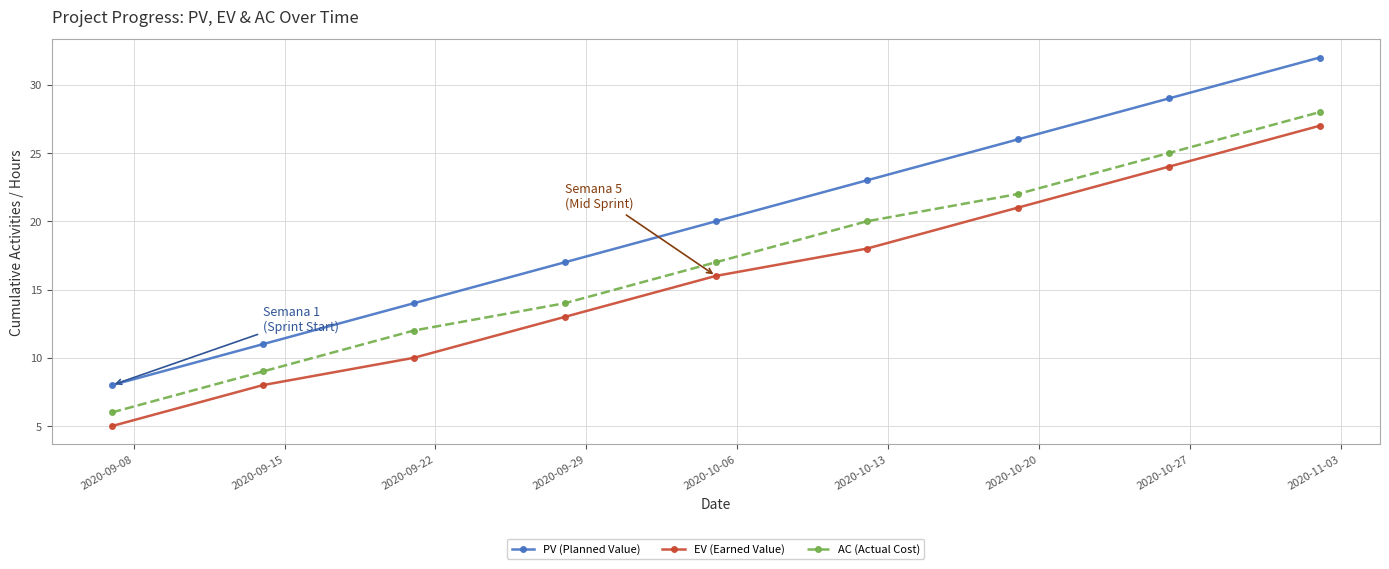

Which series has the largest range (max minus min)?

PV (Planned Value)